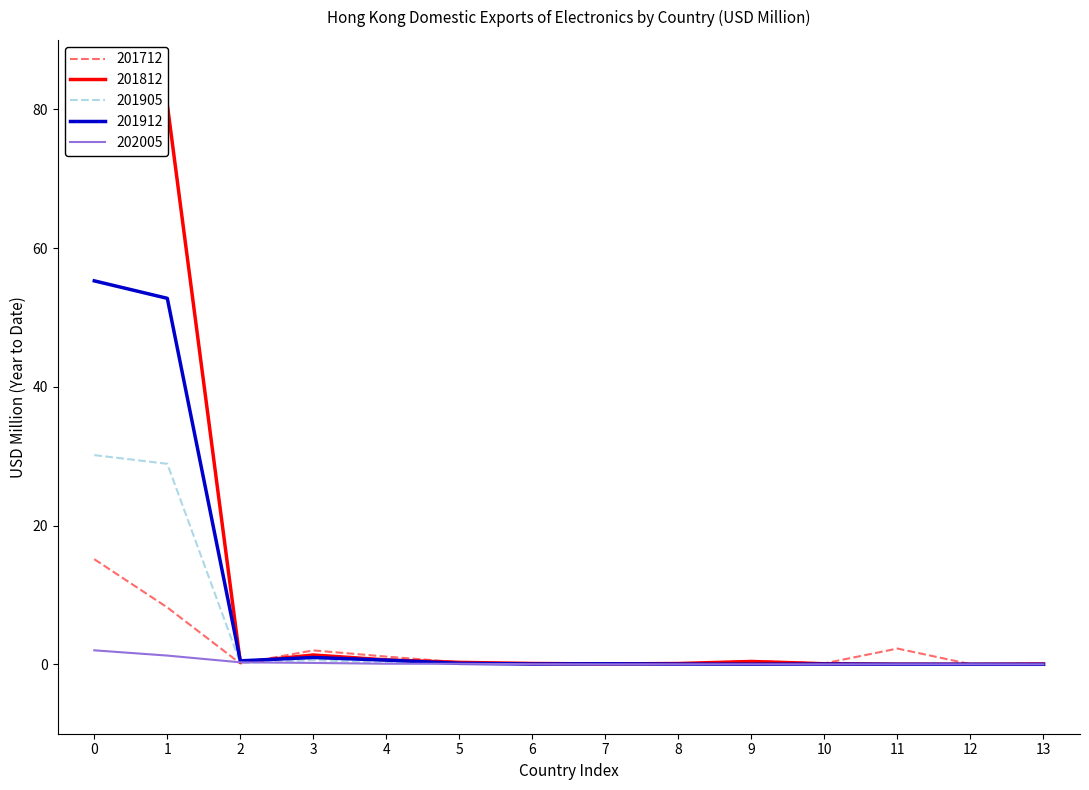

Reading left to right, what are all the values shown in this chart?

201712: 15.2	8.2	0.1	2.0	1.1	0.3	0.1	0.1	0.1	0.5	0.1	2.3	0.0	0.1
201812: 84.2	80.7	0.3	1.3	0.6	0.3	0.1	0.1	0.1	0.4	0.1	0.0	0.0	0.0
201905: 30.2	28.9	0.2	0.6	0.2	0.1	0.0	0.0	0.0	0.0	0.0	0.0	0.0	0.0
201912: 55.3	52.8	0.5	1.0	0.6	0.1	0.0	0.1	0.0	0.0	0.0	0.0	0.0	0.0
202005: 2.0	1.3	0.3	0.2	0.1	0.1	0.0	0.0	0.0	0.0	0.0	0.0	0.0	0.0